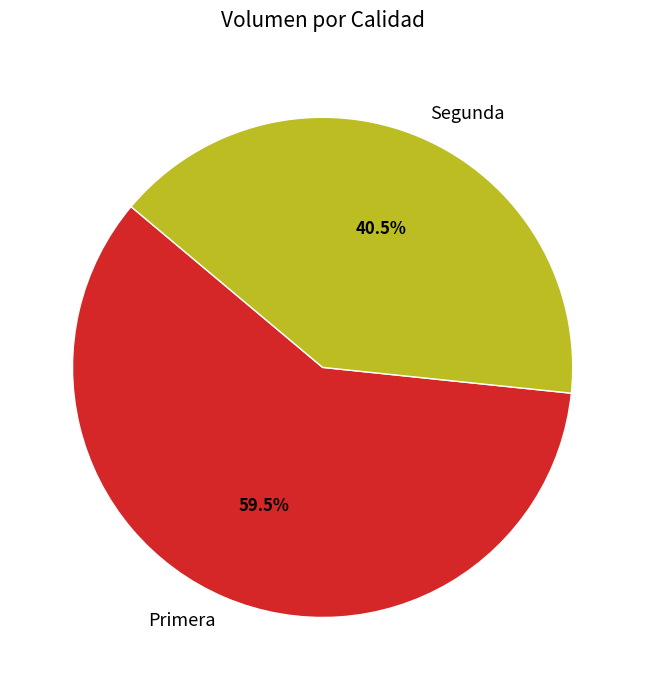

Which slice represents more than half of the pie?

Primera